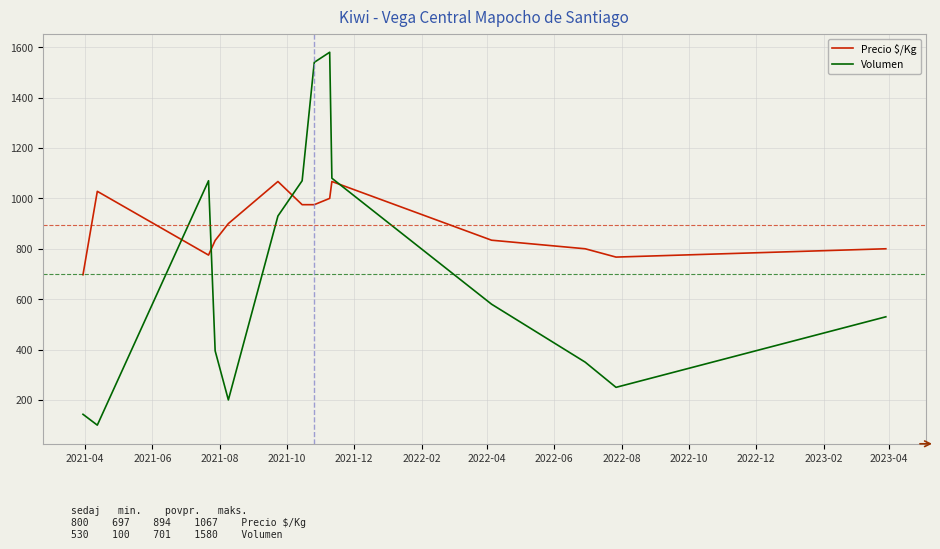

Which series has the largest range (max minus min)?

Volumen